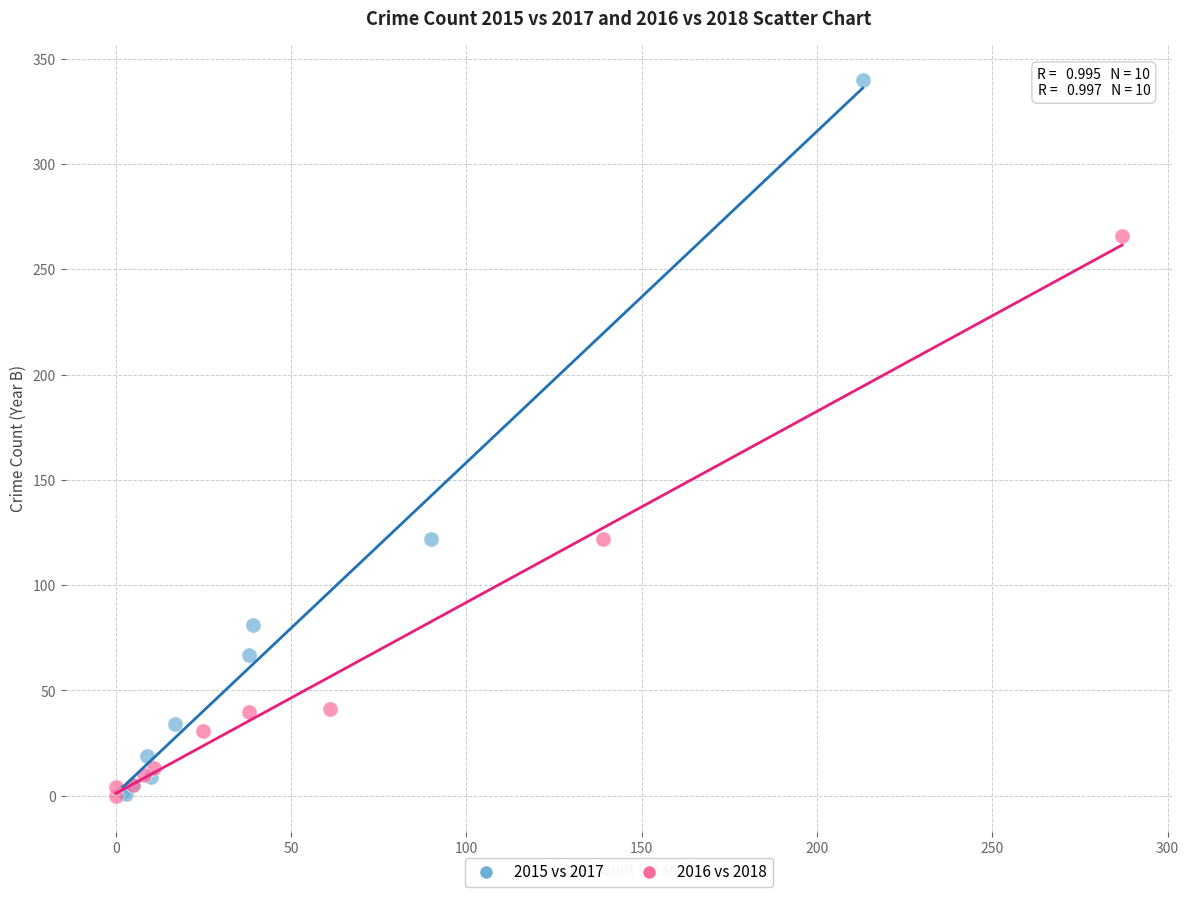

Which series has the largest Y range (max minus min)?

2015 vs 2017